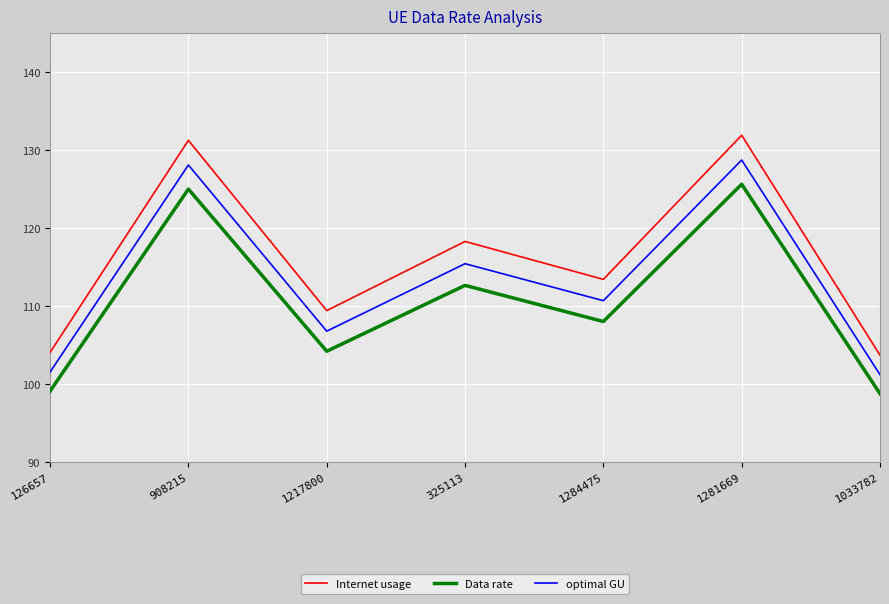

What is the maximum value shown in the chart?

131.9